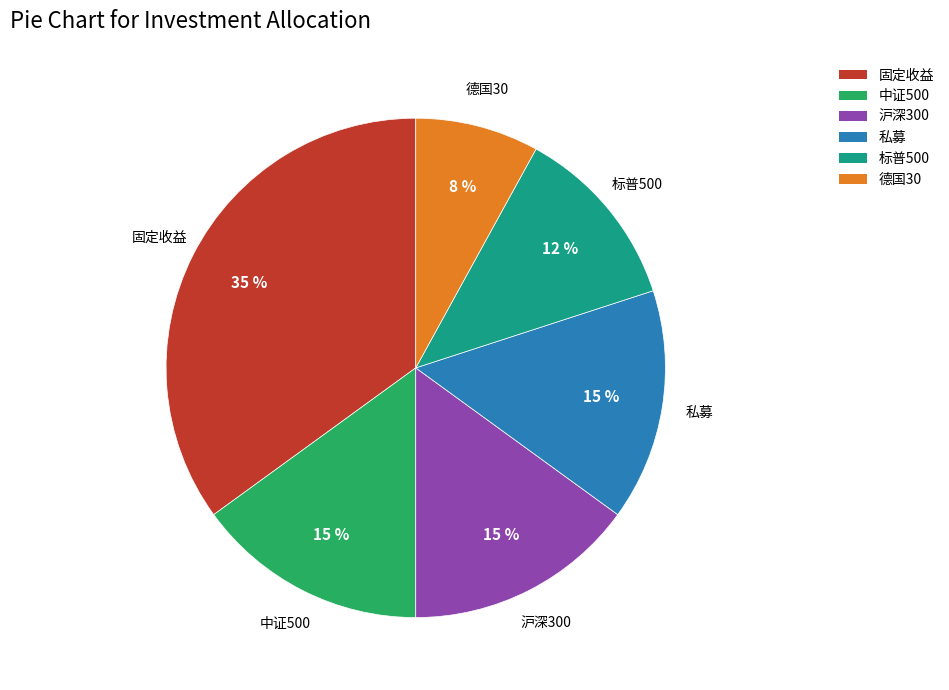

How many segments does this pie chart have?

6